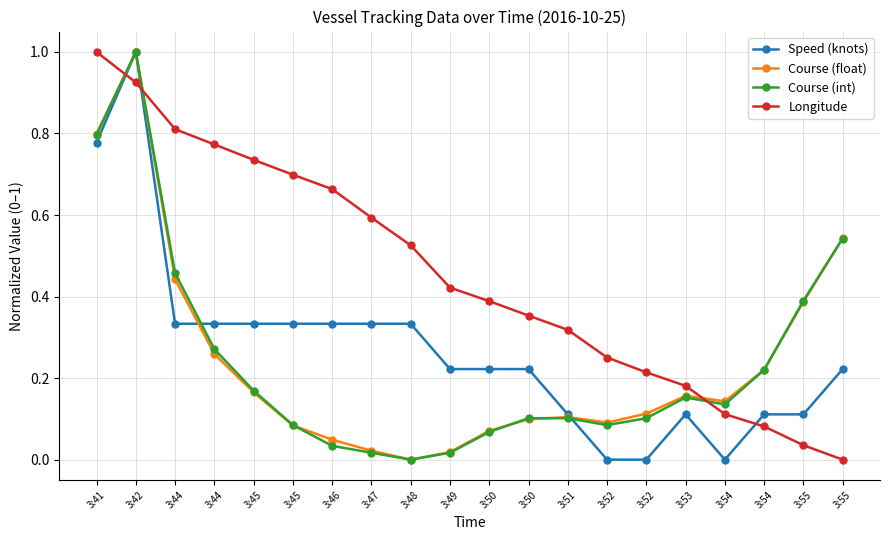

Which series has the largest total across all categories?

Longitude